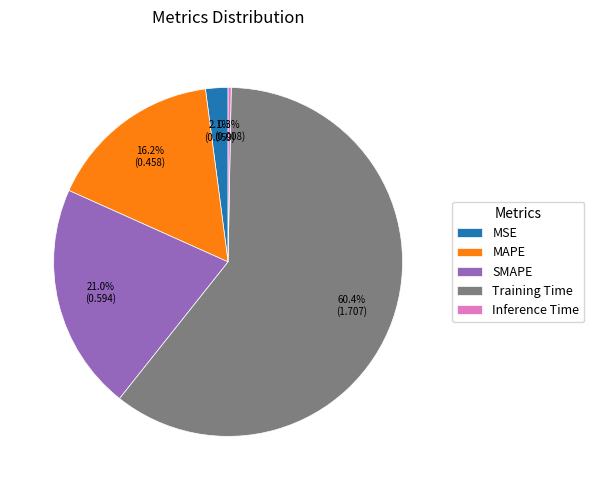

How many segments does this pie chart have?

5